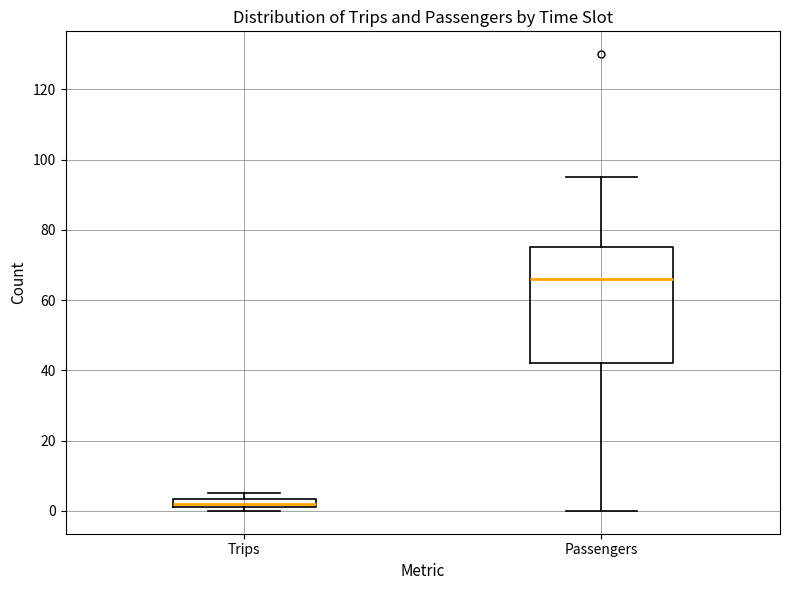

Which box's median line is the lowest?

Trips